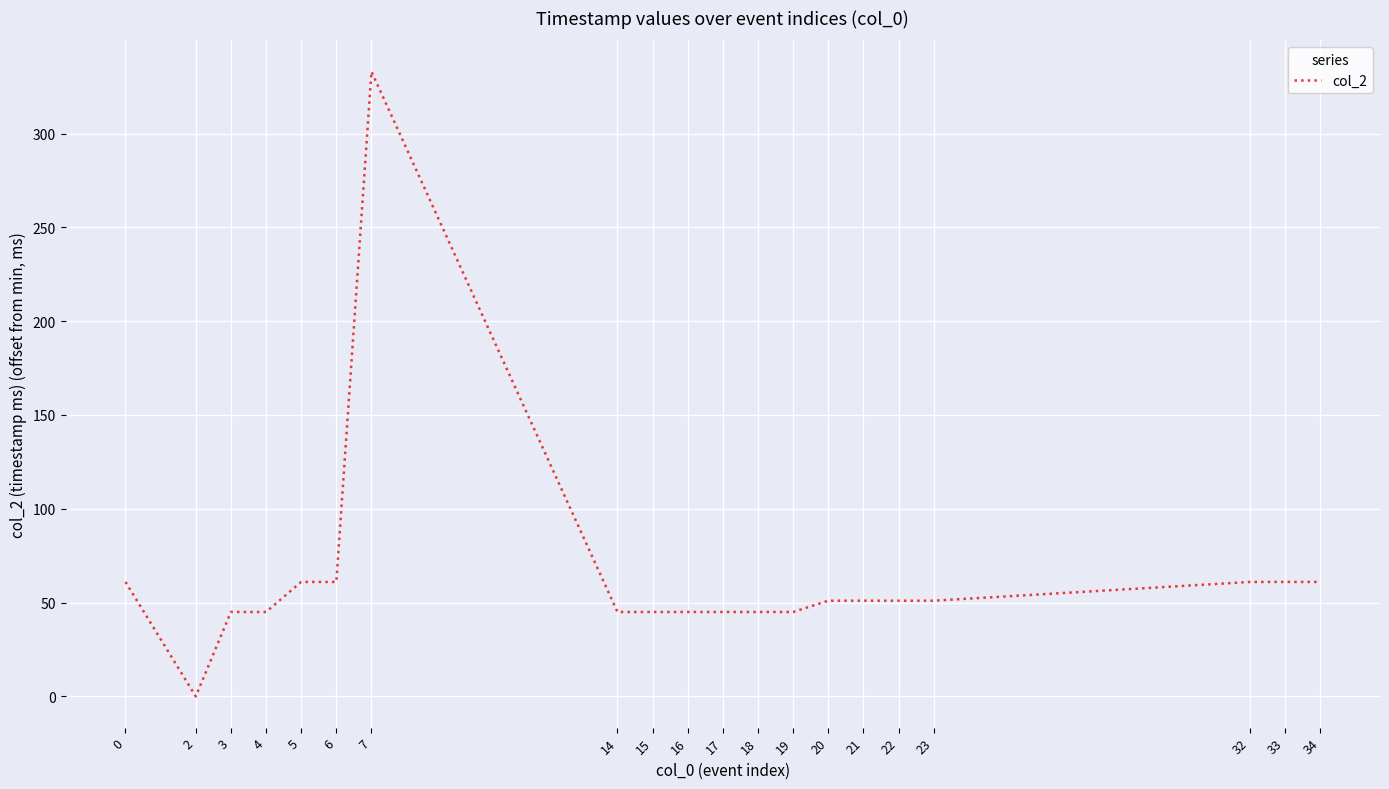

Is it true that the value at 20 is 74?

False